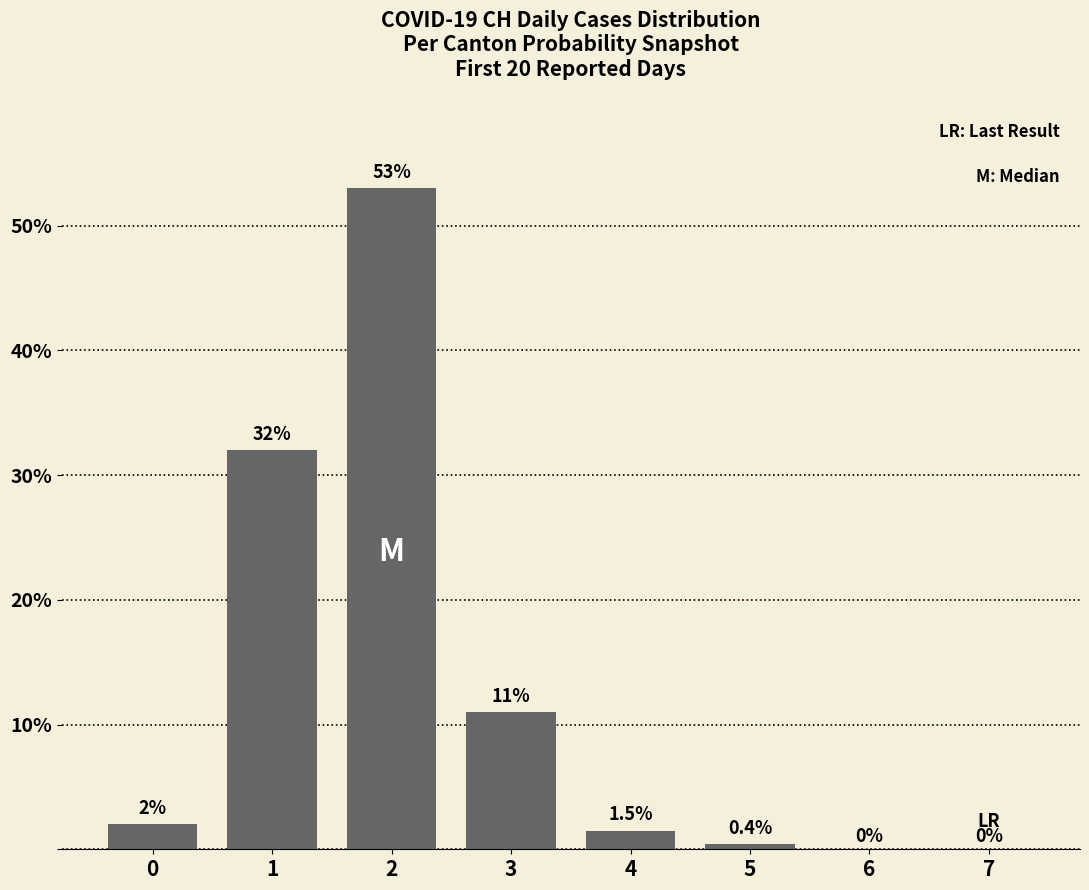

At which label is the value closest to 26?

1